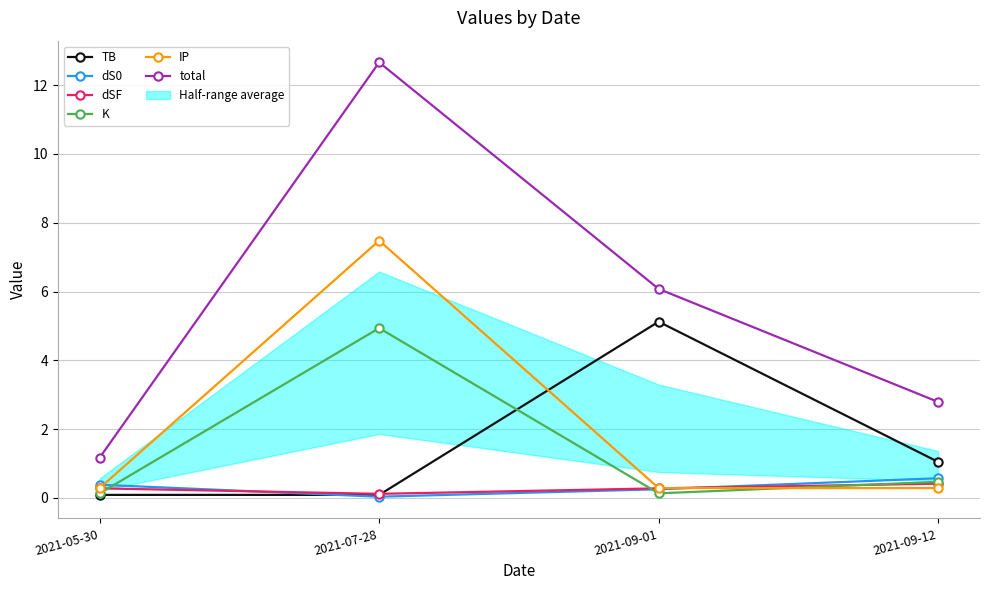

Does the chart have visible grid lines?

Yes